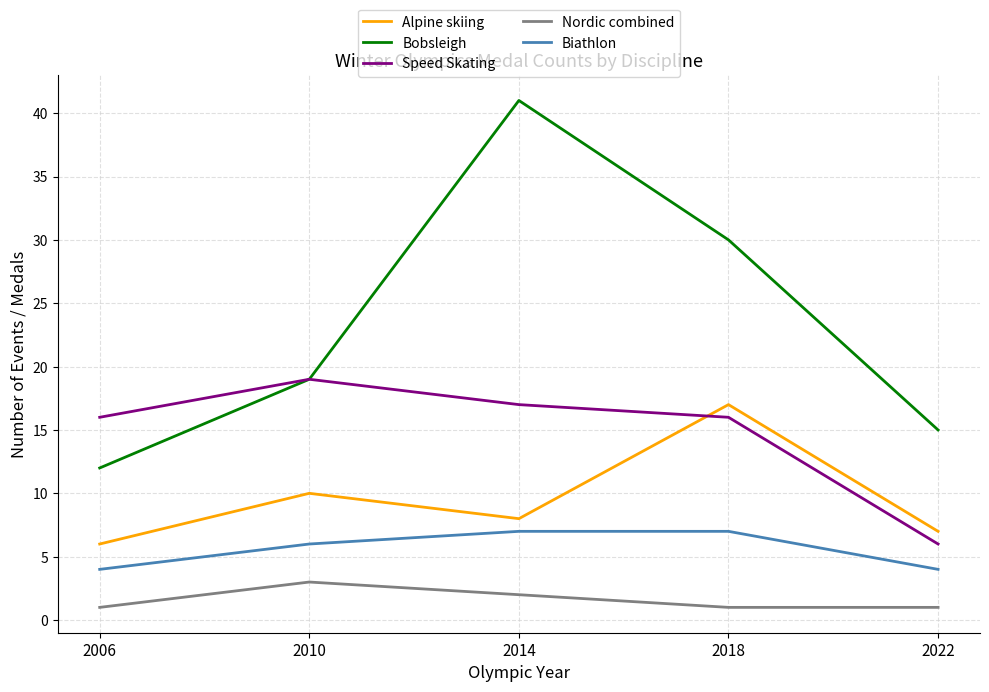

Is this an area chart (filled region under the line)?

No